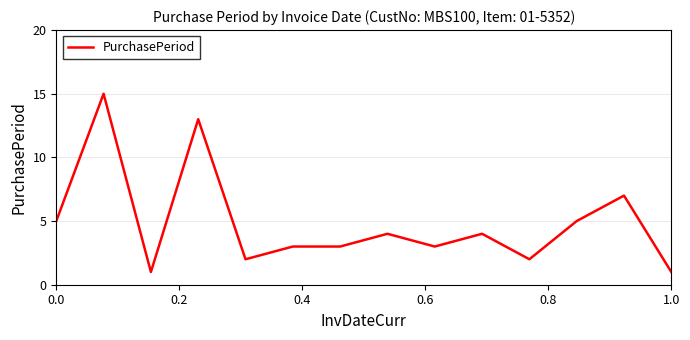

What is the greatest value displayed?

15